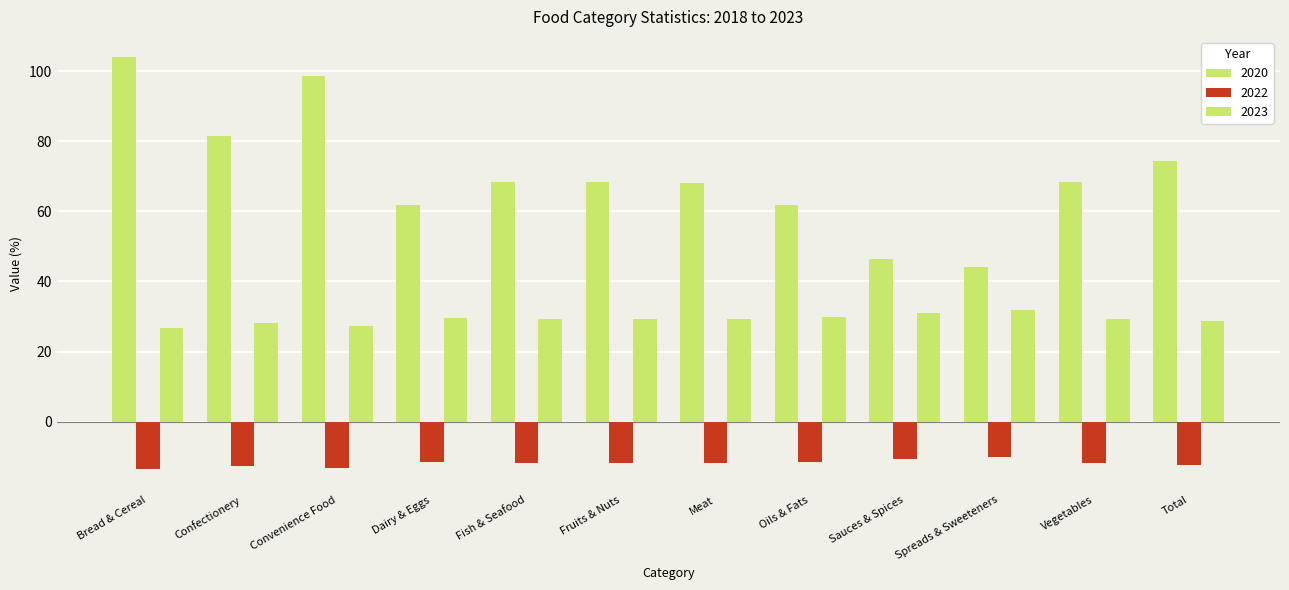

Reading left to right, list all the values displayed in this chart.

2020: 103.9	81.4	98.7	61.7	68.3	68.3	68.2	61.8	46.4	44.1	68.3	74.3
2021: -13.6	-12.5	-13.2	-11.6	-11.9	-11.8	-11.9	-11.6	-10.7	-10.2	-11.9	-12.3
2022: 26.7	28.3	27.4	29.7	29.3	29.4	29.2	29.8	31.1	31.7	29.3	28.8